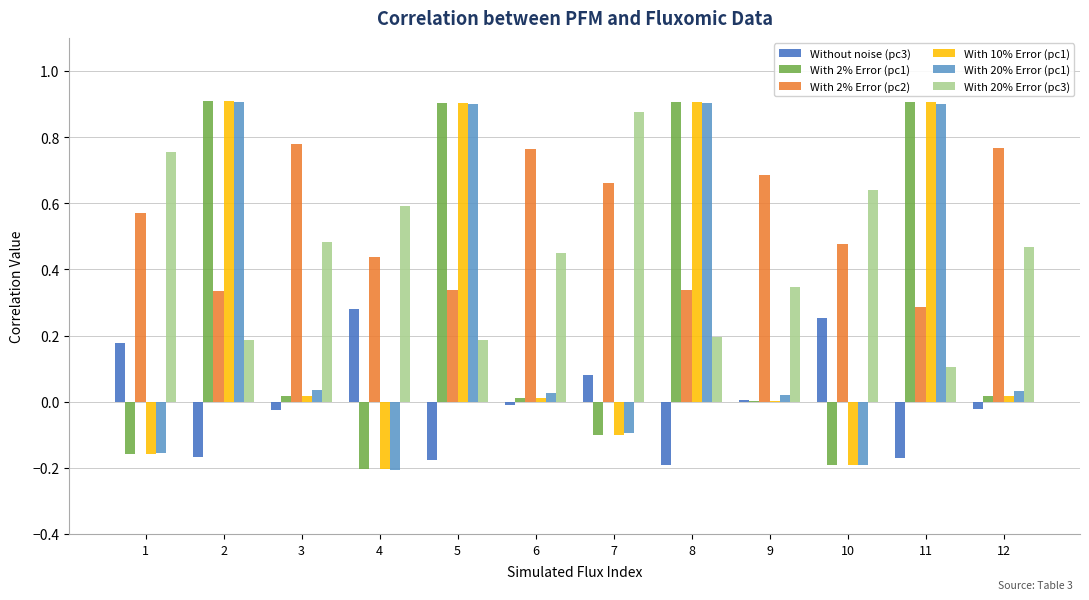

What is the sum of all With 20% Error (pc1) values?

3.1